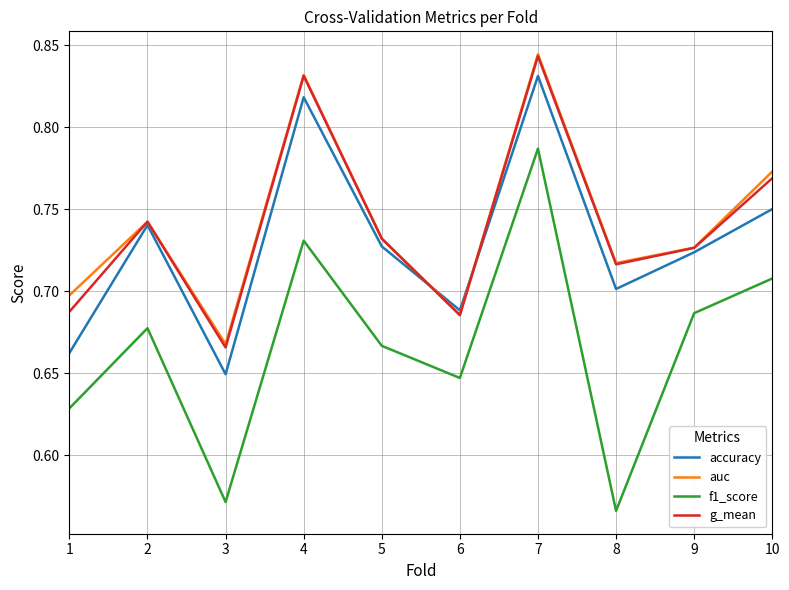

True or false: g_mean has more than 0 points higher than both neighbors.

True